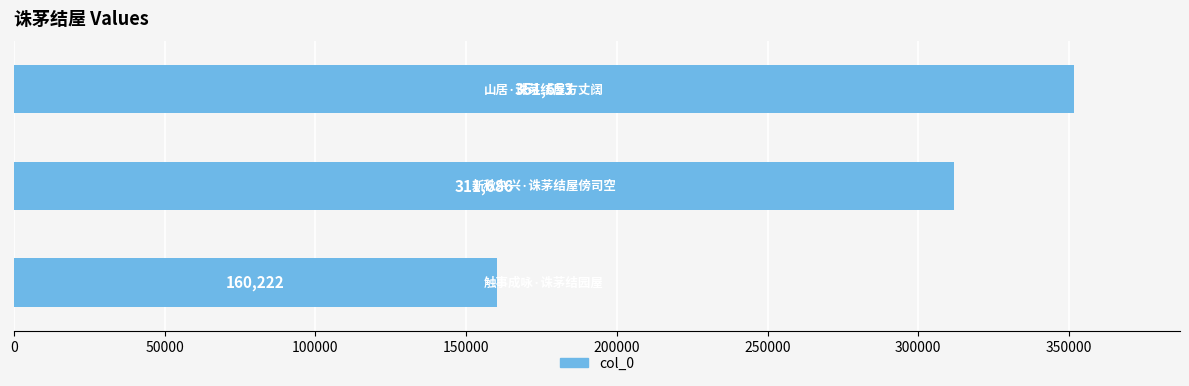

What is the maximum value shown in the chart?

351653